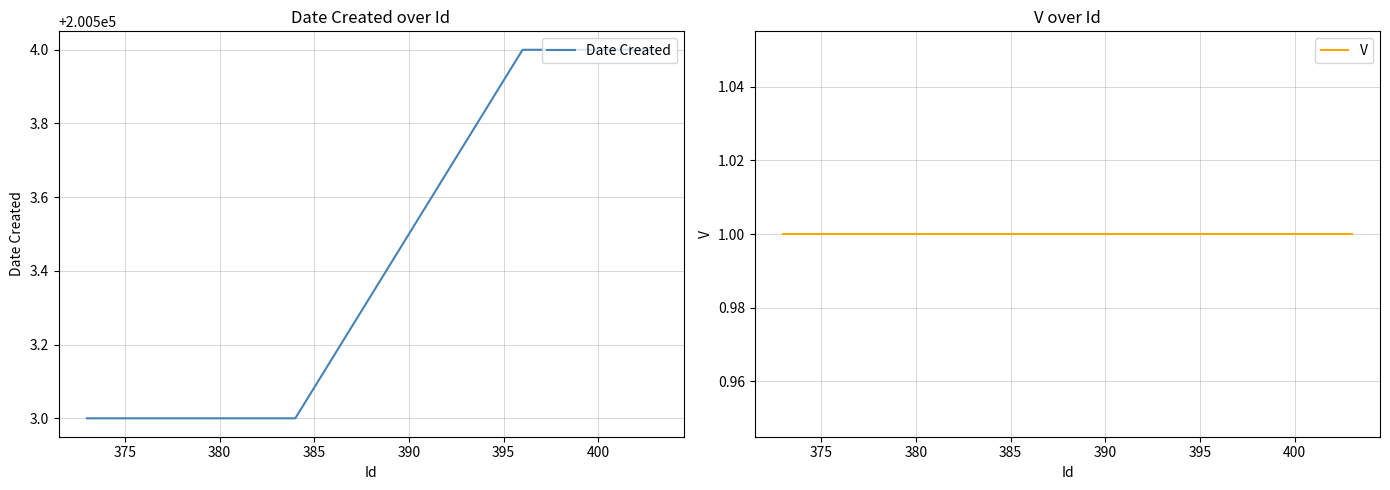

At how many categories does at least one series exceed 61550?

20